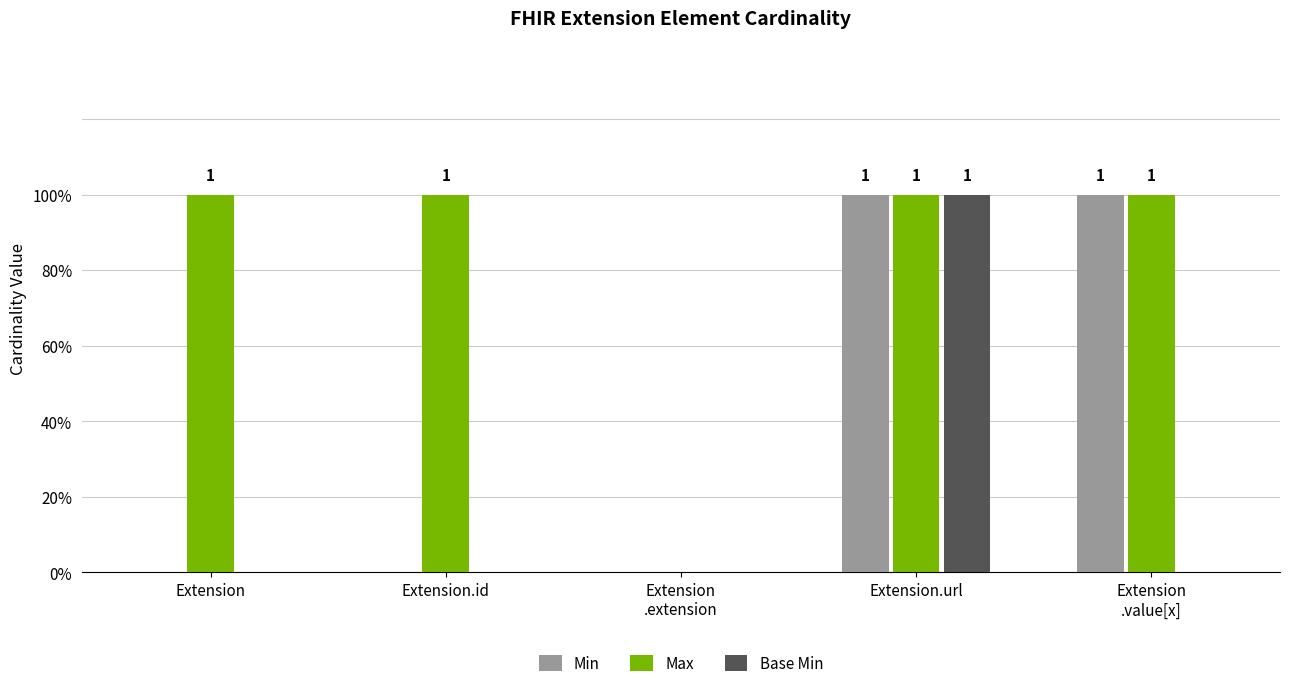

What are all the series names shown in the legend?

Min, Max, Base Min